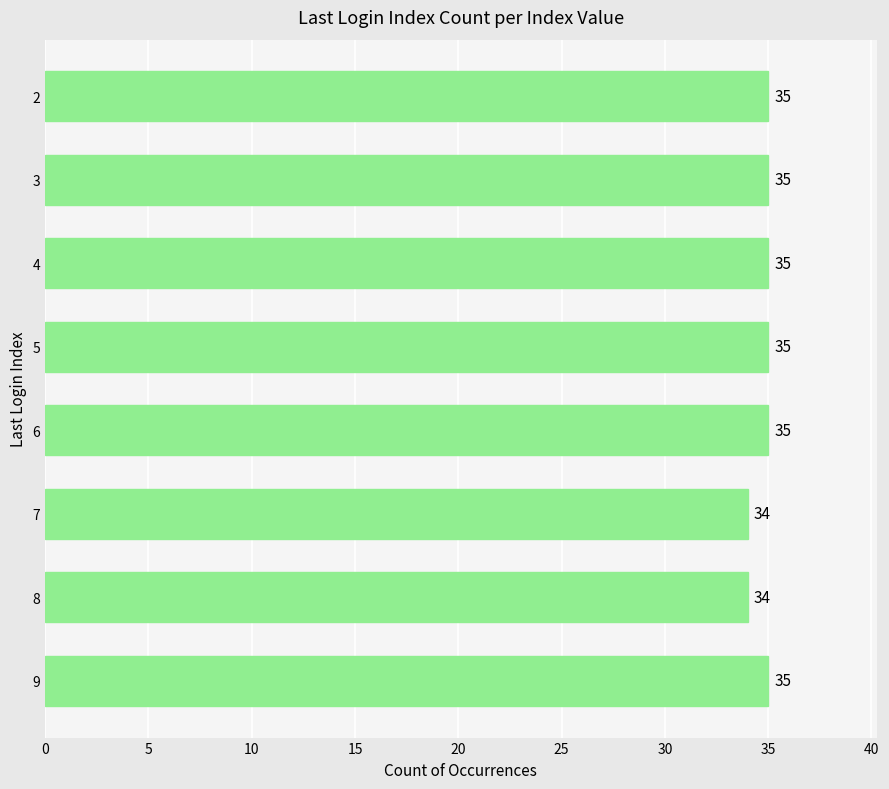

True or false: the data shows 34 at 8.

True